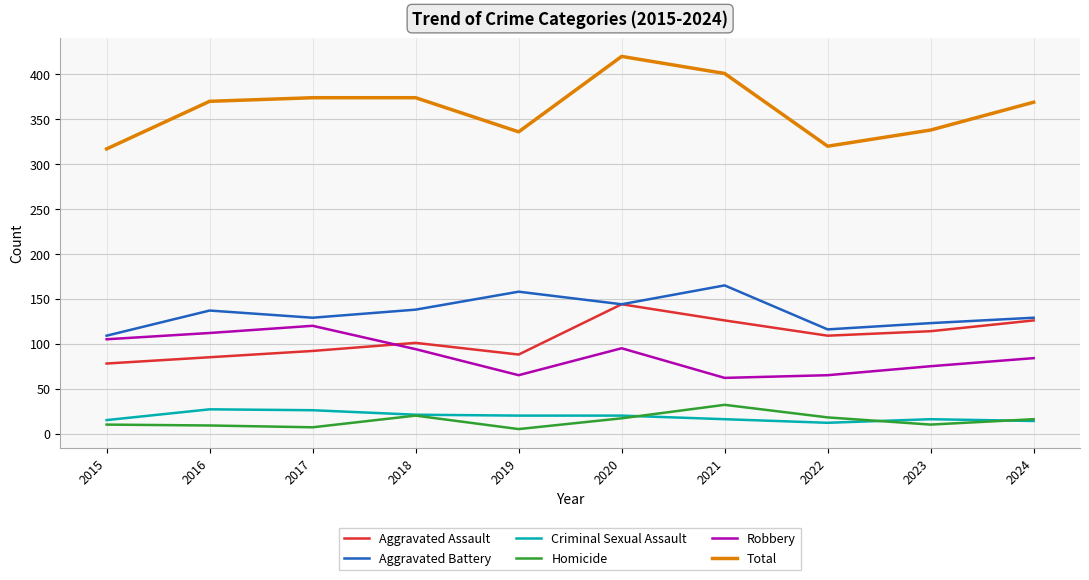

True or false: Homicide has a value of 7 at 2017.

True